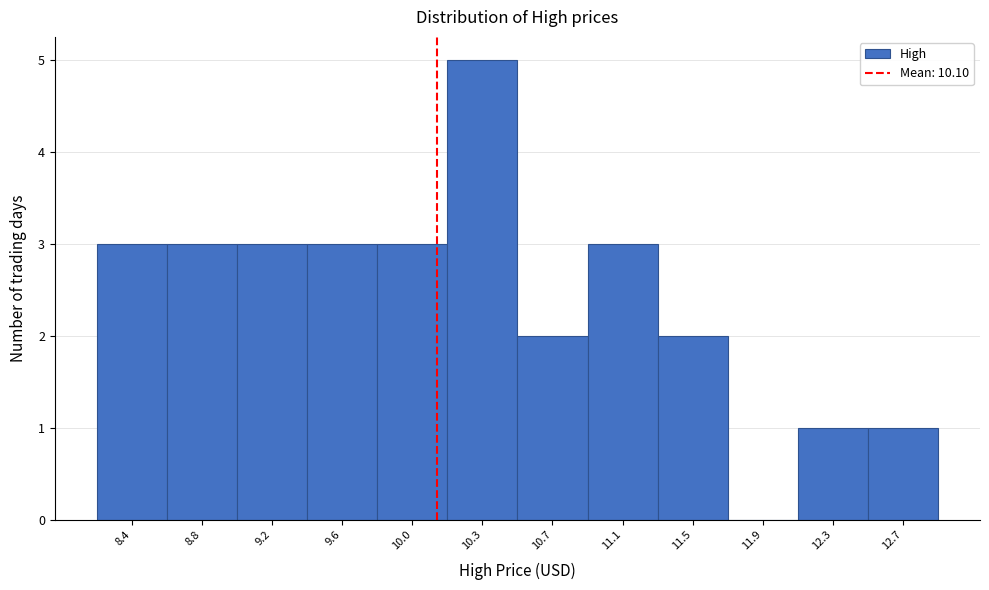

Over which range of the x-axis is the bar tallest?

10.15 to 10.55